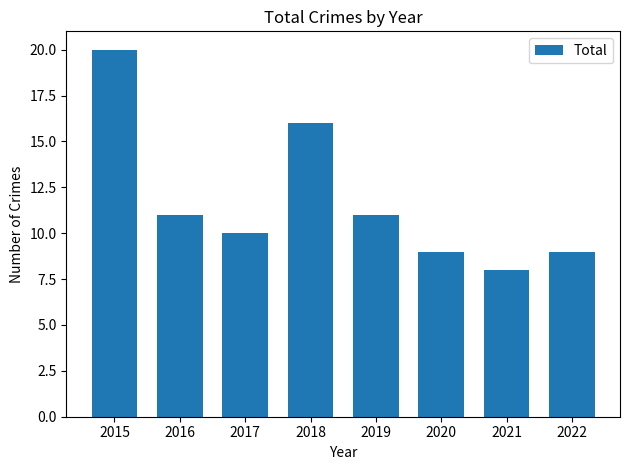

What is the difference between the values at 2017 and 2022?

1